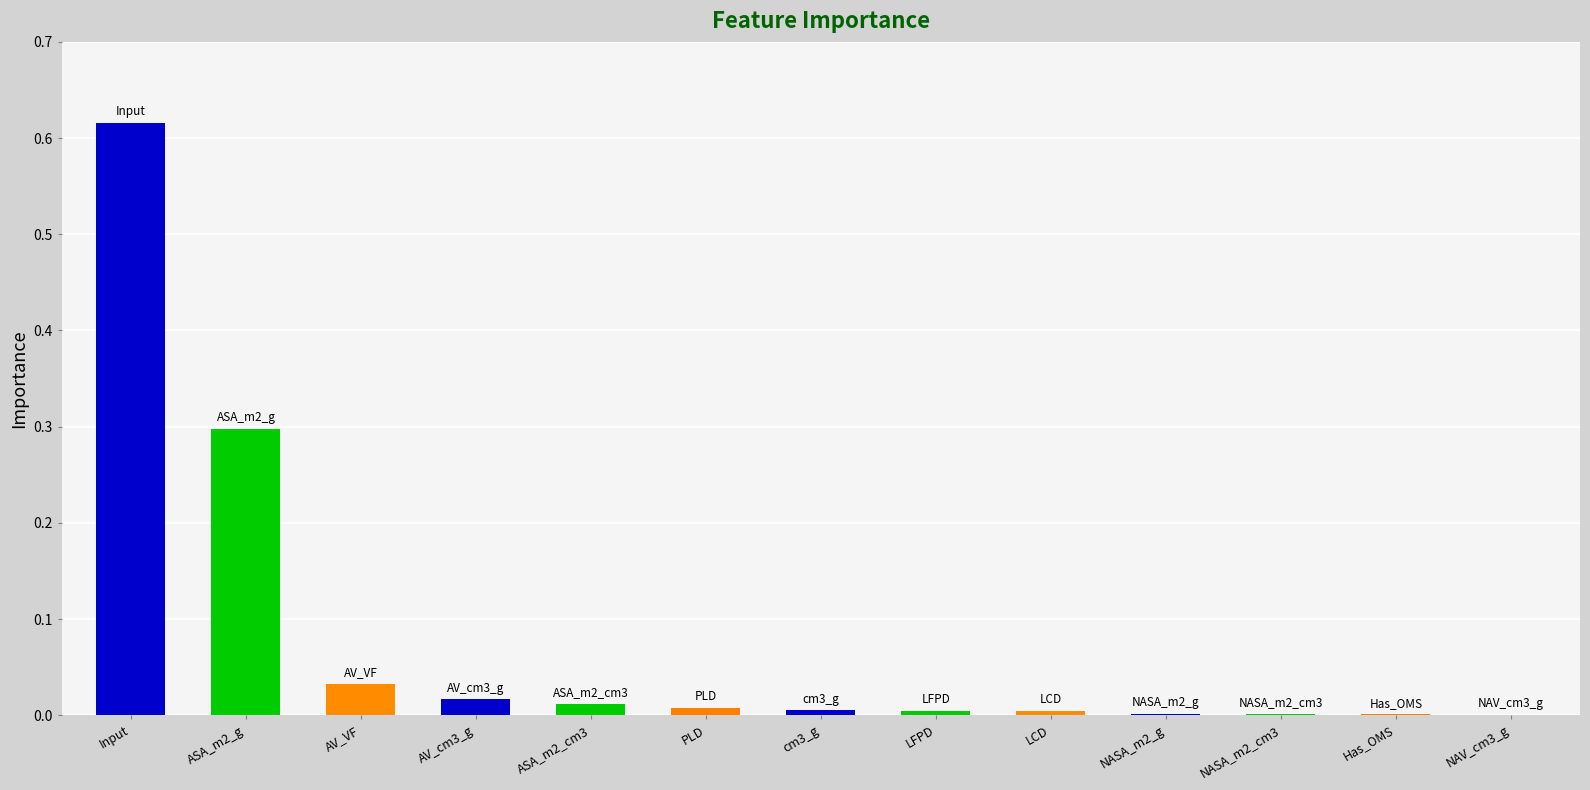

Count the number of data series in this chart.

1